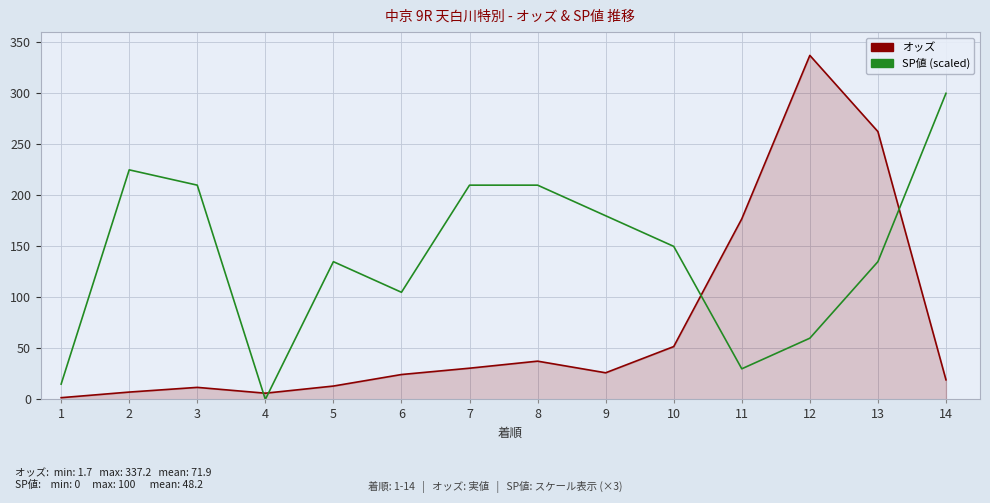

Rank the series at 5 from lowest to highest value.

オッズ, SP値 (scaled)